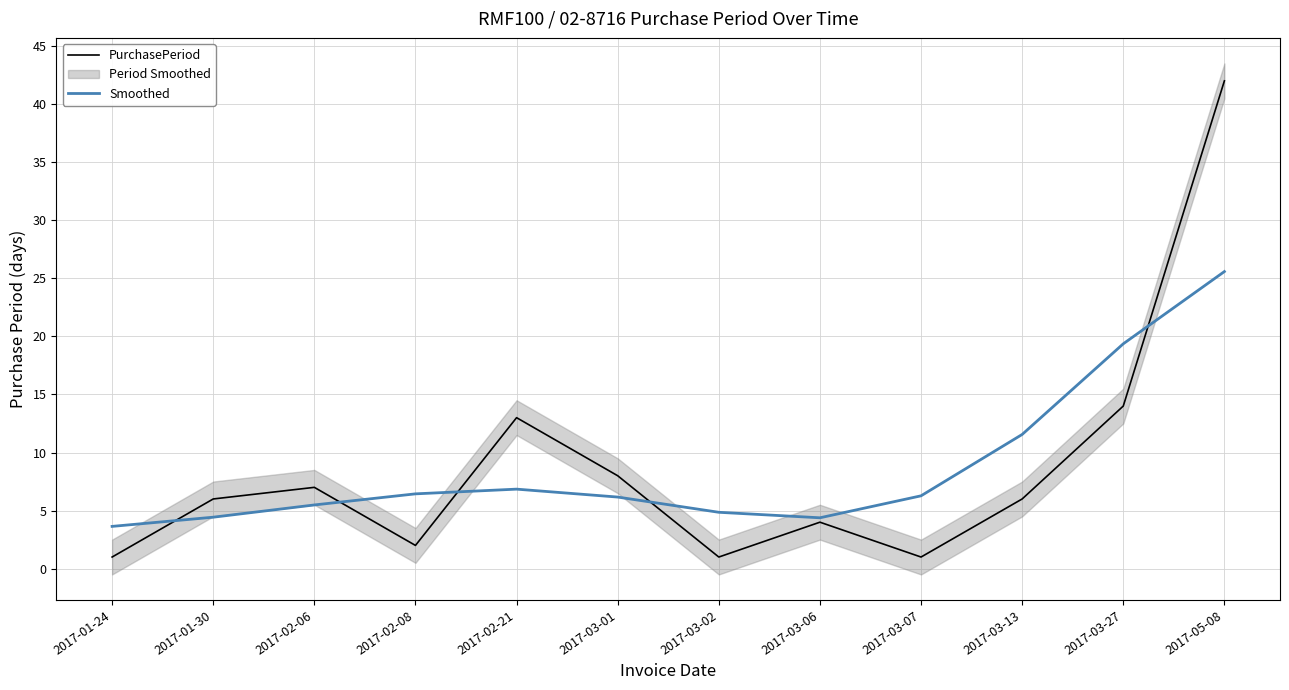

At which label does PurchasePeriod reach its minimum?

2017-01-24